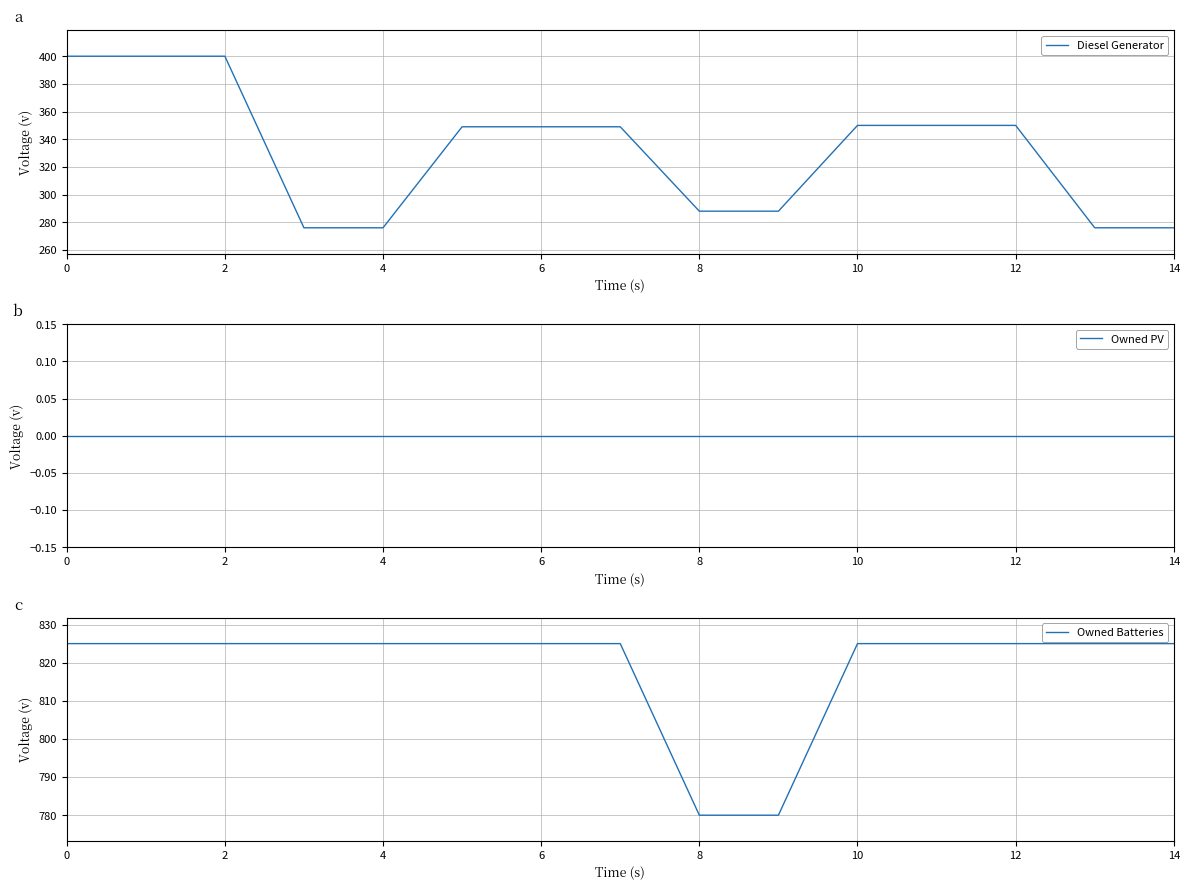

The Owned Batteries series shows 825 at 13. True or false?

True